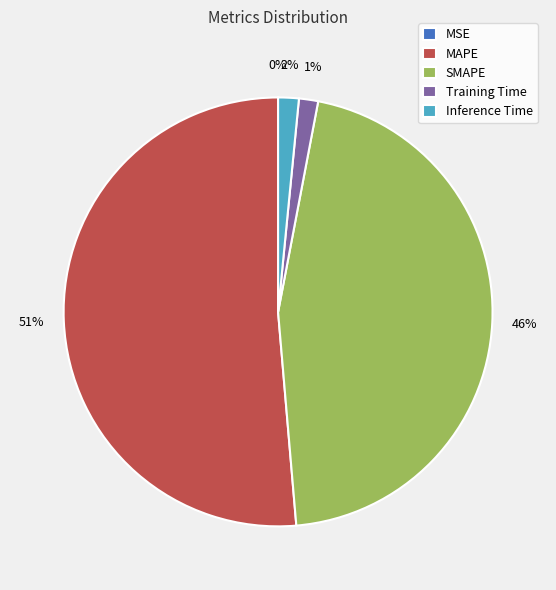

Is it true that MAPE is 51% of the pie?

True